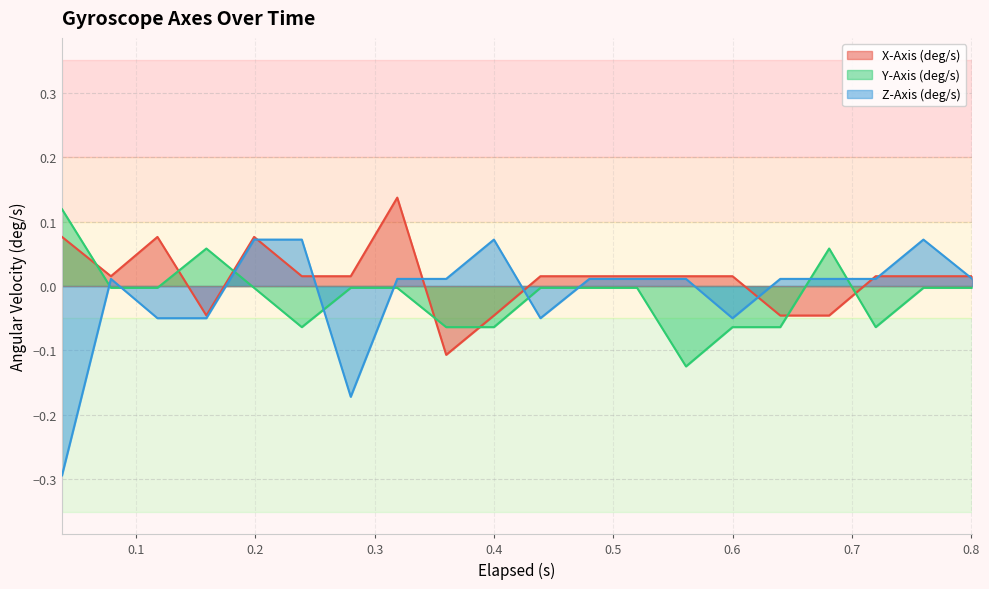

What is the minimum value for Z-Axis (deg/s)?

-0.3